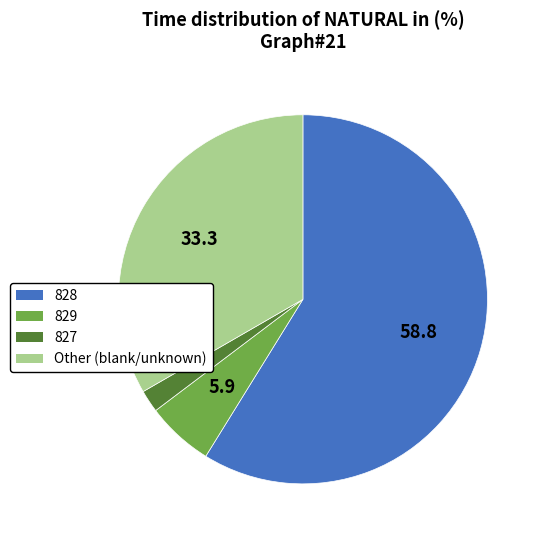

What is the majority slice?

828